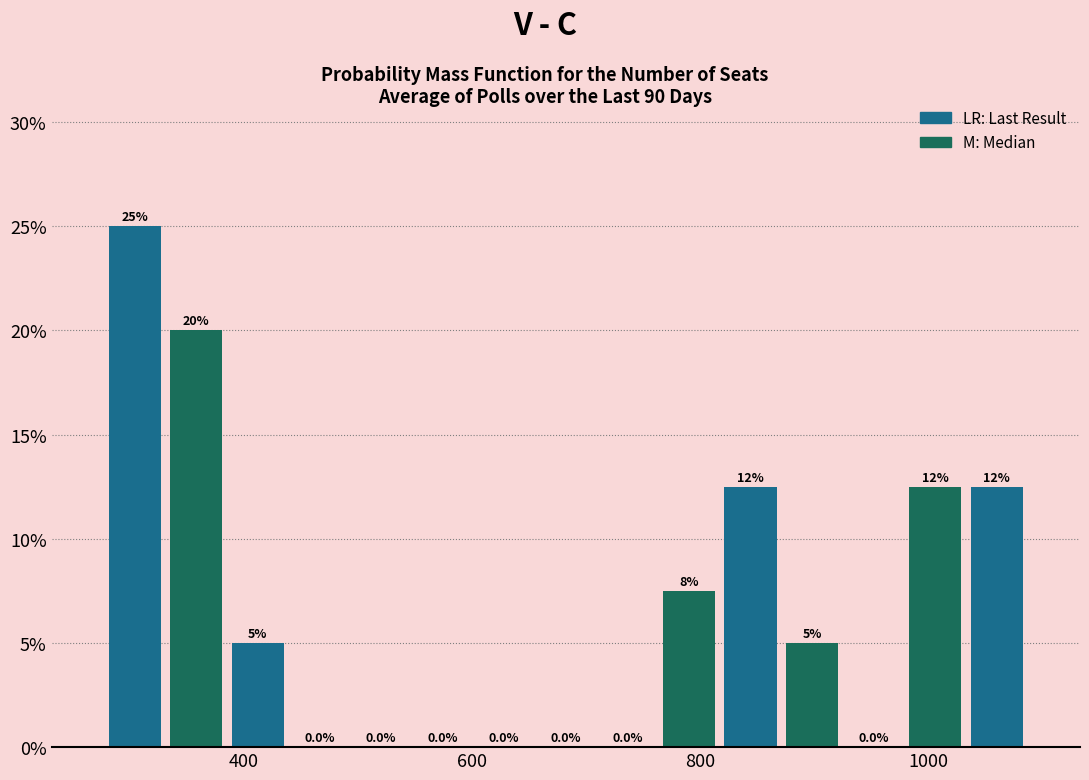

Around what value on the x-axis is the tallest bar? Give the approximate position of its centre, as read against the axis.

300